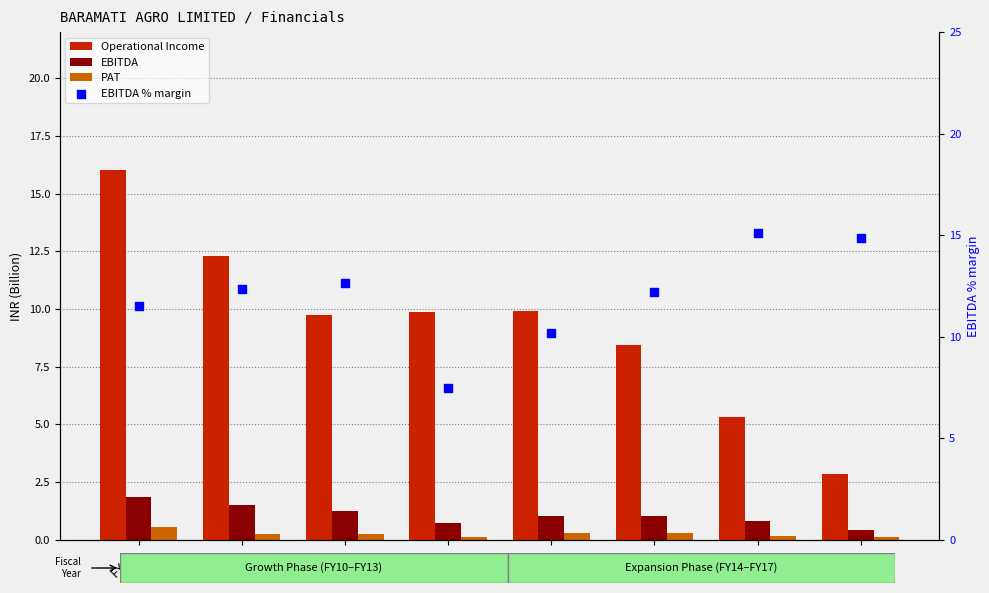

Which series reaches the maximum Y coordinate?

Operational Income